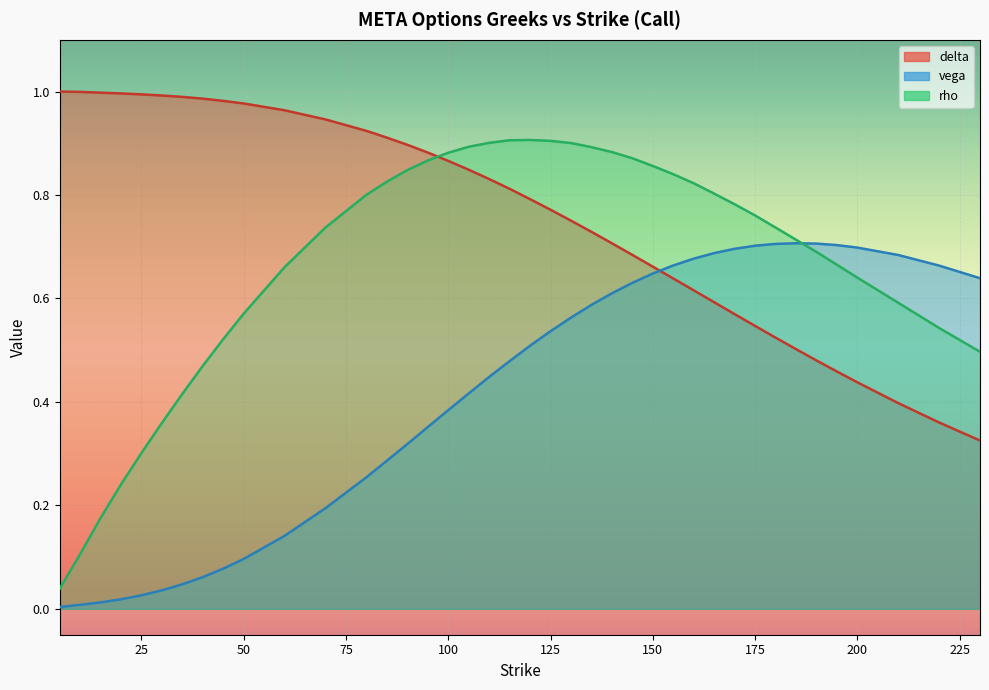

How many lines are shown in the chart?

3